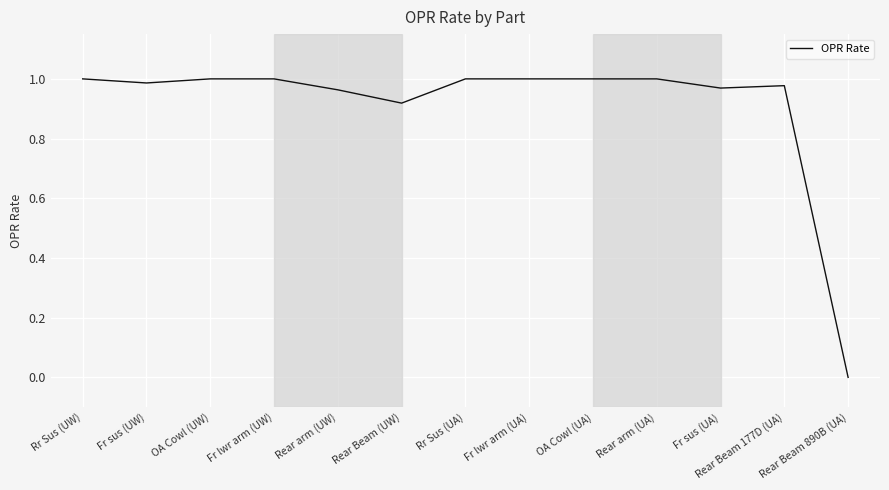

Is it true that the value at OA Cowl (UA) is 1.5?

False